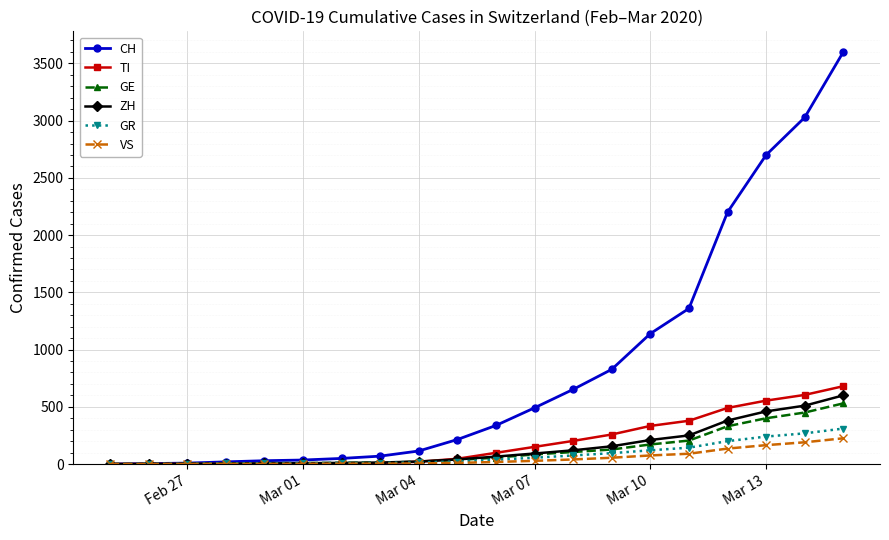

What is the maximum value shown in the chart?

3600